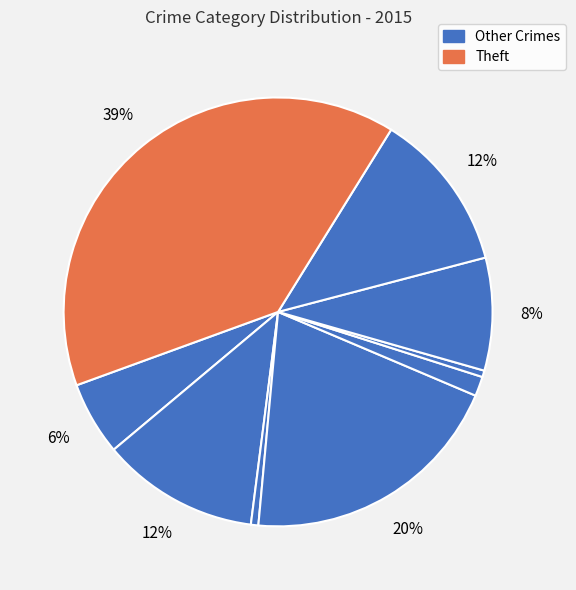

Count the number of slices in the pie.

9